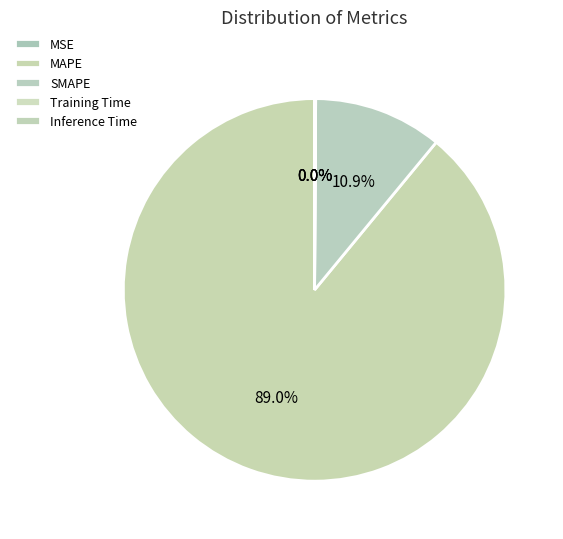

What percentage is NOT represented by MSE?

100.0%